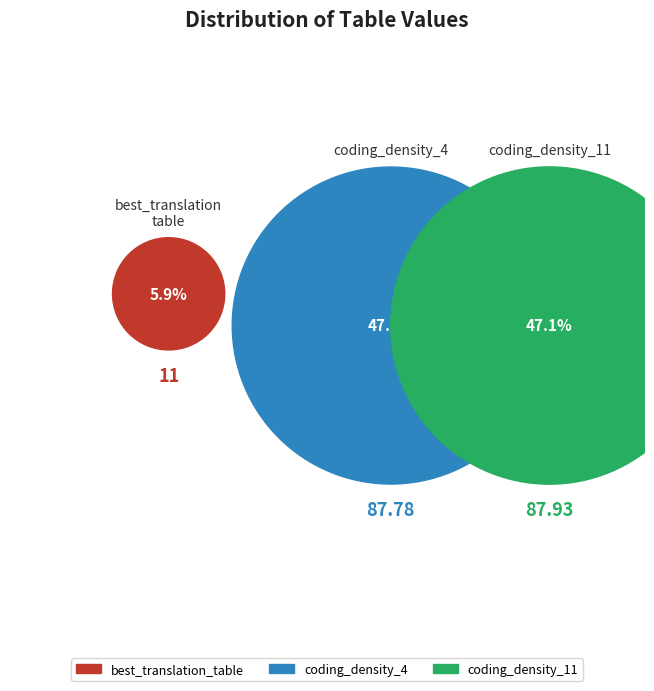

The best_translation_table slice represents 1% of the pie. True or false?

False